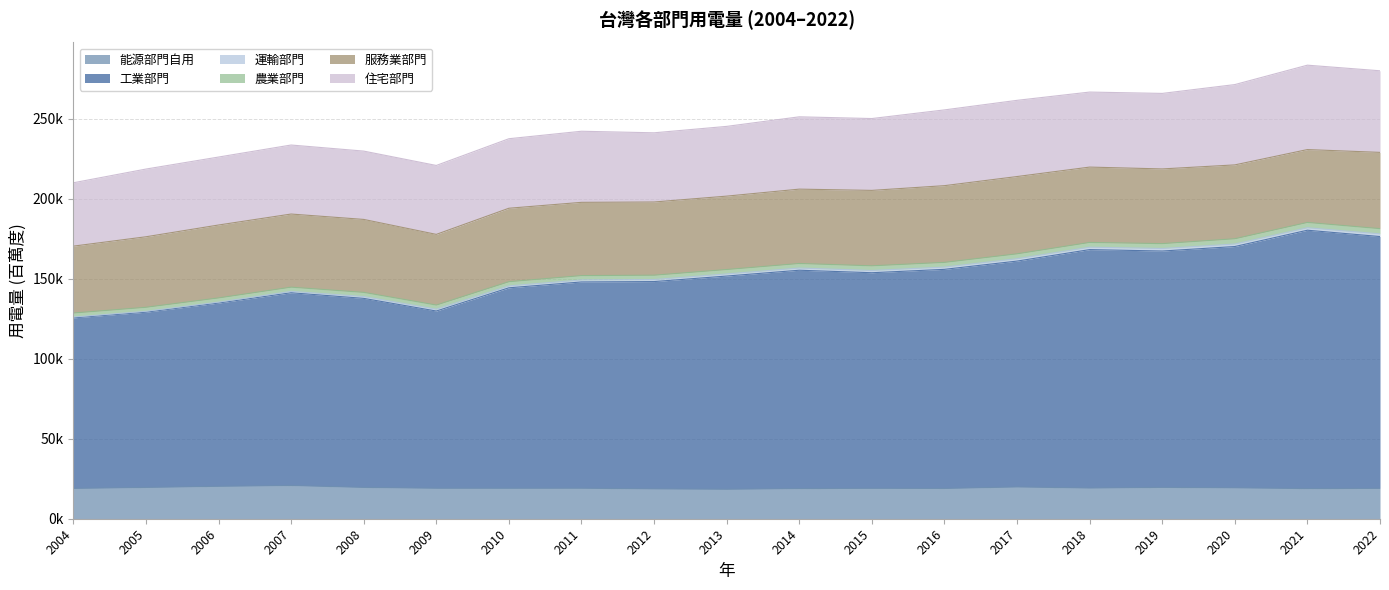

What is the sum of all 工業部門 values?

2511939